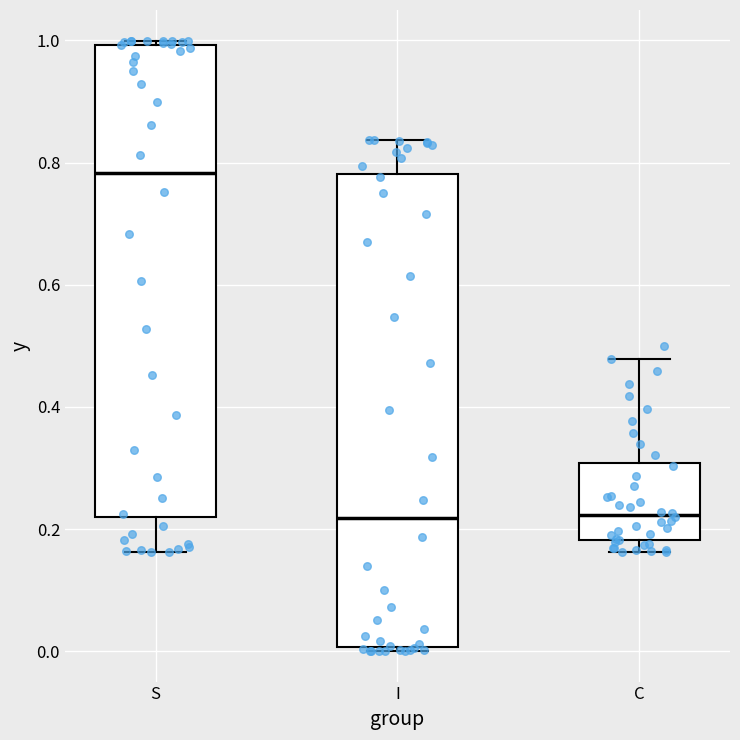

Where is the upper edge of the box for C on the y-axis? The values are not printed on the chart, so give them approximately, as read against the axis.

0.30